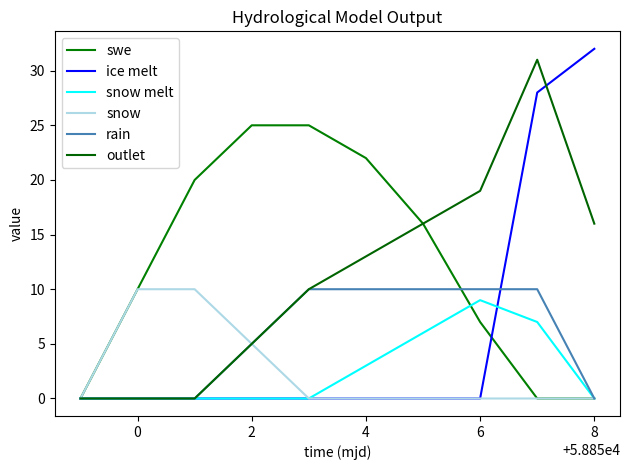

What is the highest value of the rain series?

10